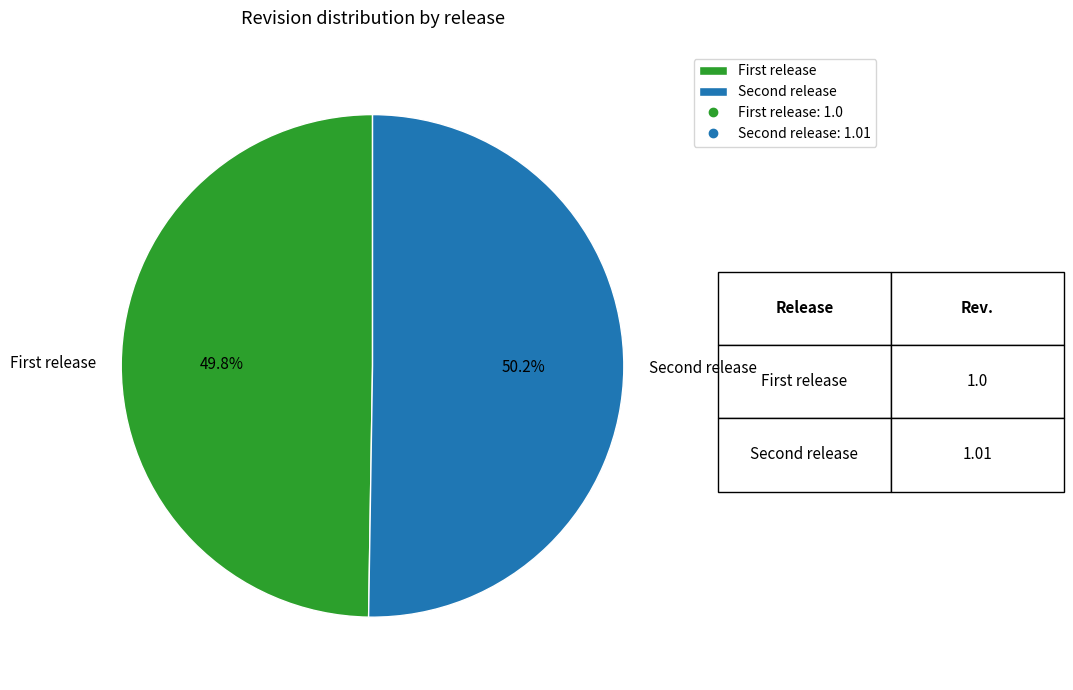

Is there a majority slice in this chart?

Yes